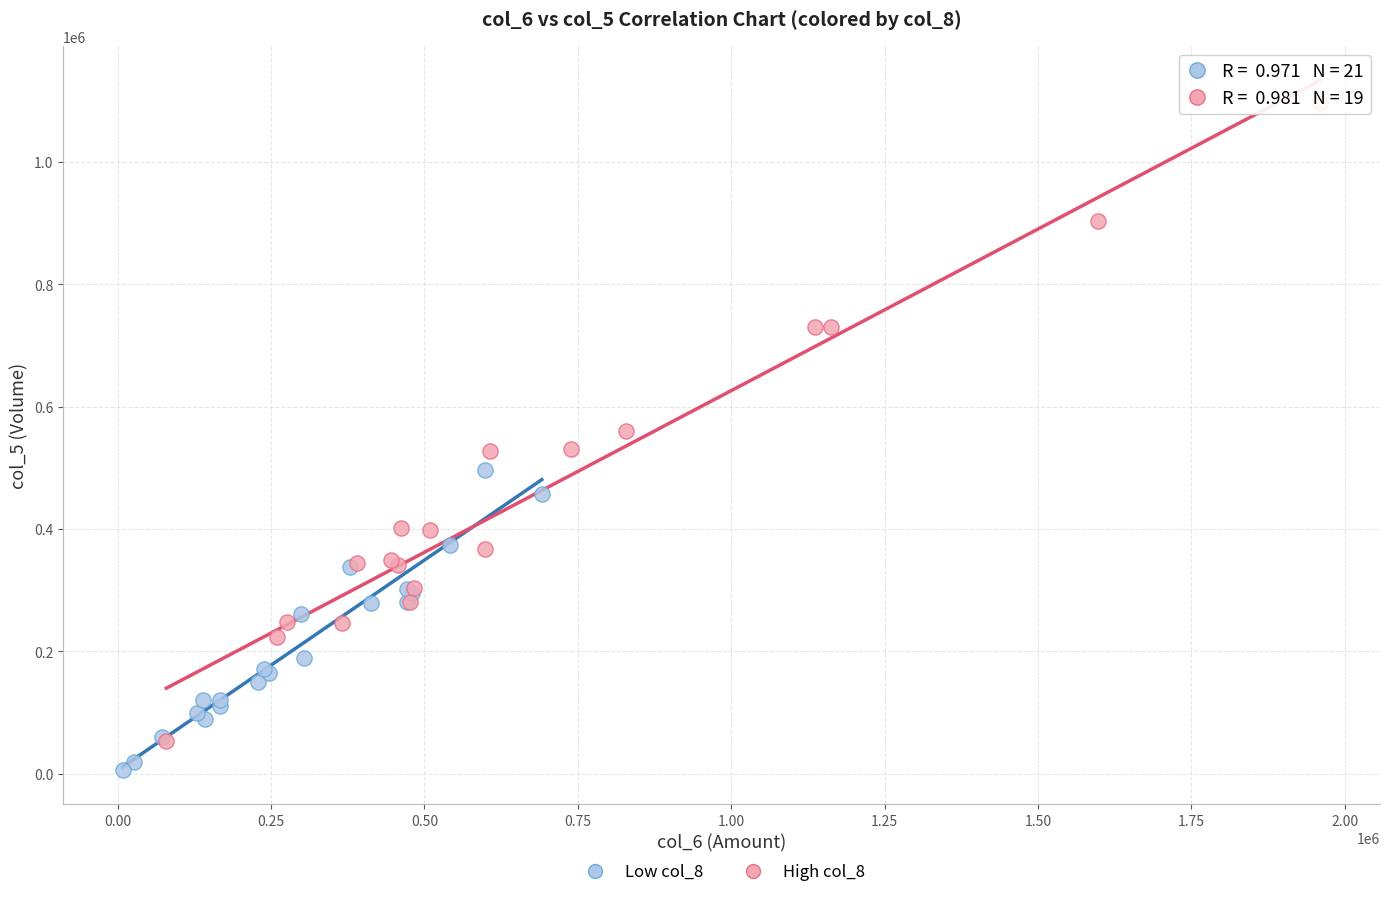

What are all the series names shown in the legend?

Low col_8, High col_8